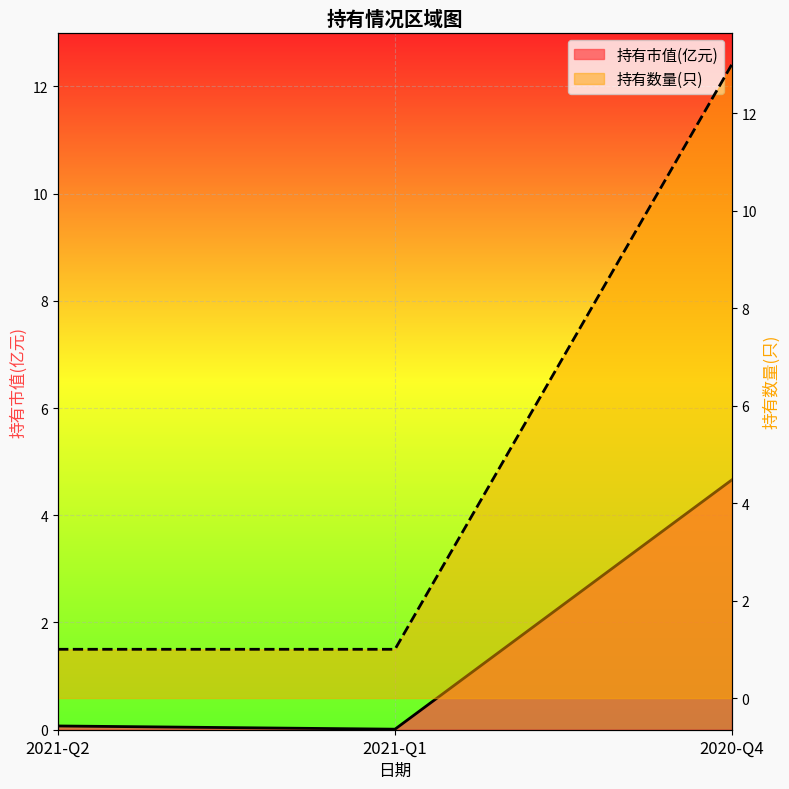

What is the difference between the highest and lowest values at 2021-Q2?

0.9